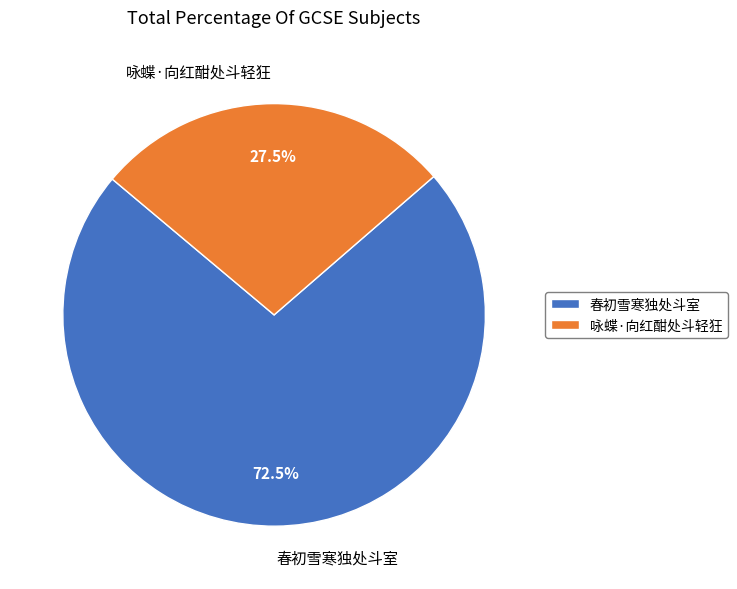

To the nearest percent, what is the average slice percentage?

50%